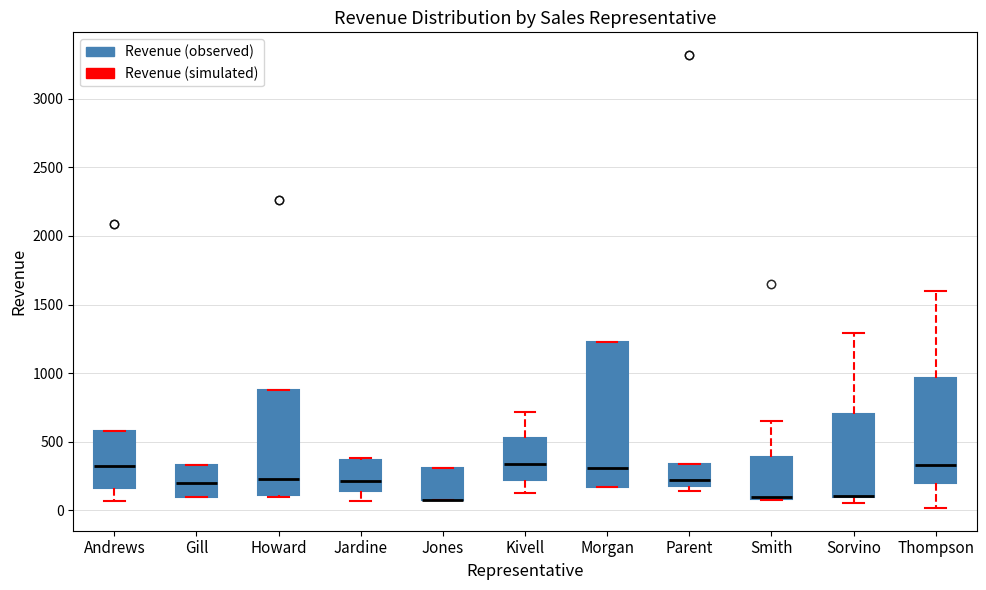

Which box is the tallest, from its lower edge to its upper edge?

Morgan